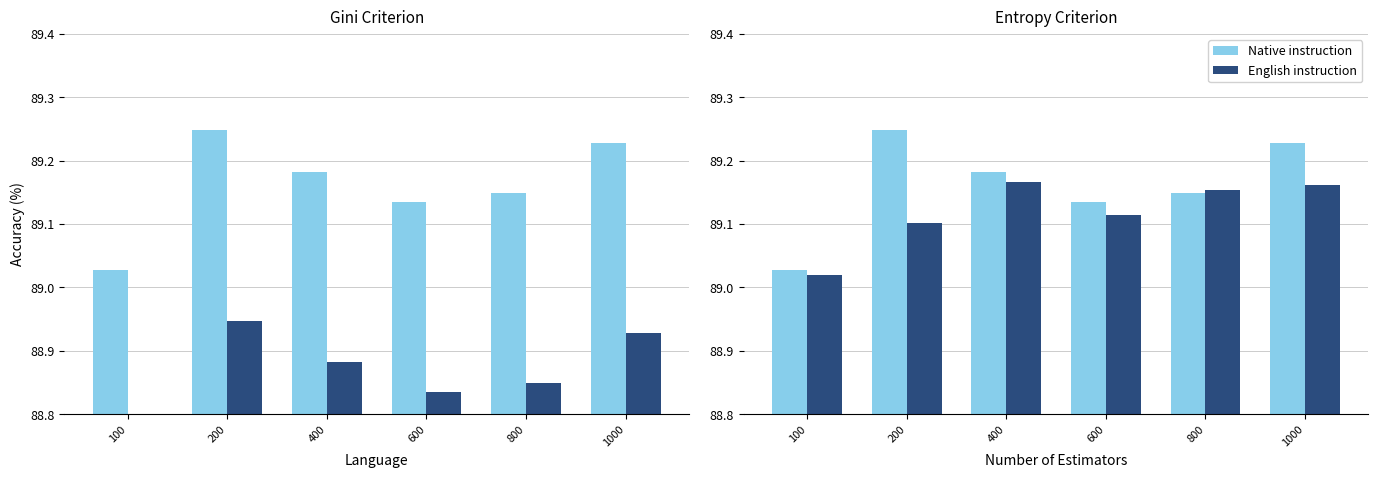

At which category does the chart reach its peak across all series?

200